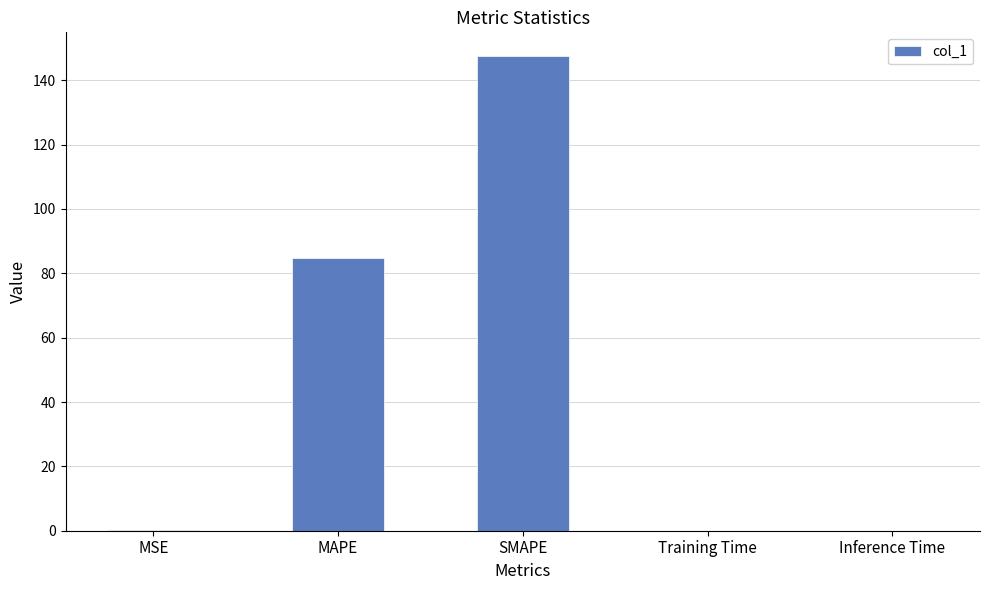

Where is the data nearest to the value 73?

MAPE